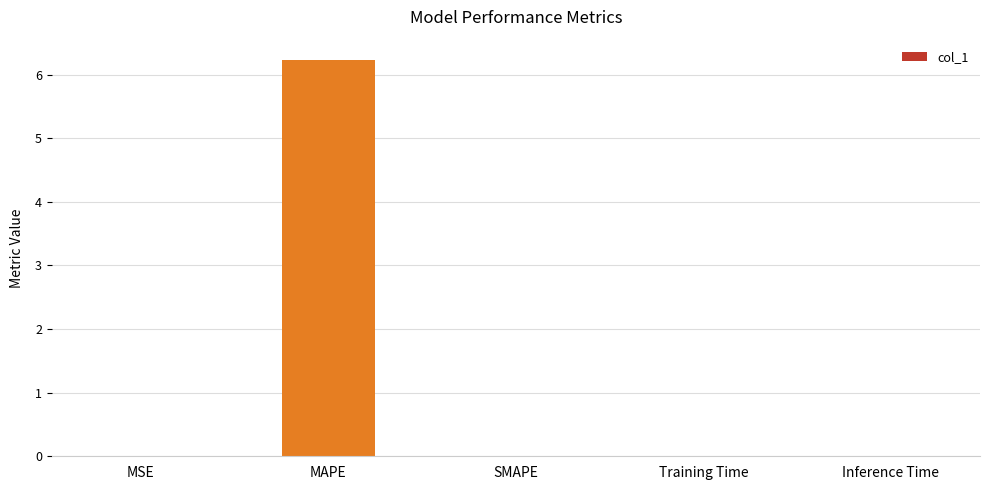

How many data points does each series have?

5